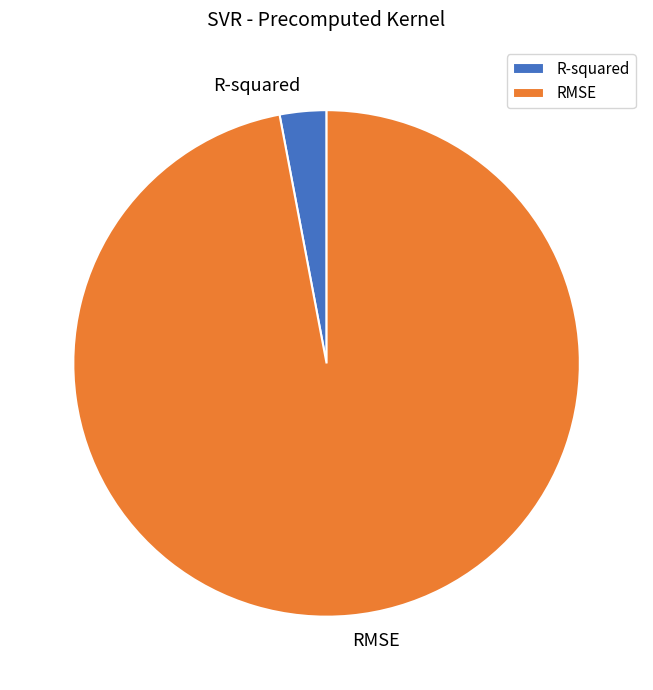

Combined, do RMSE and R-squared account for over 50%?

Yes